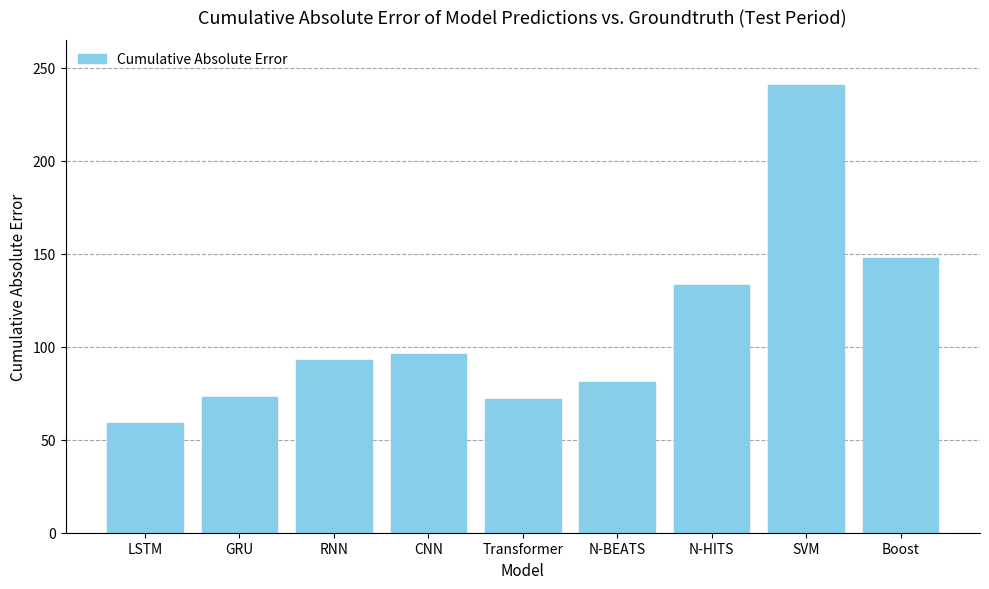

At which label is the value closest to 150?

Boost